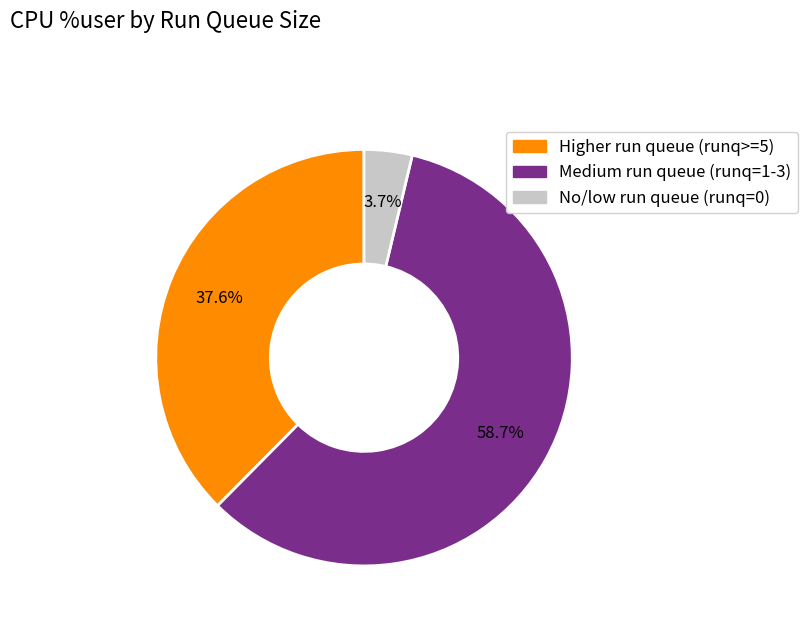

Does any single category account for the majority?

Yes